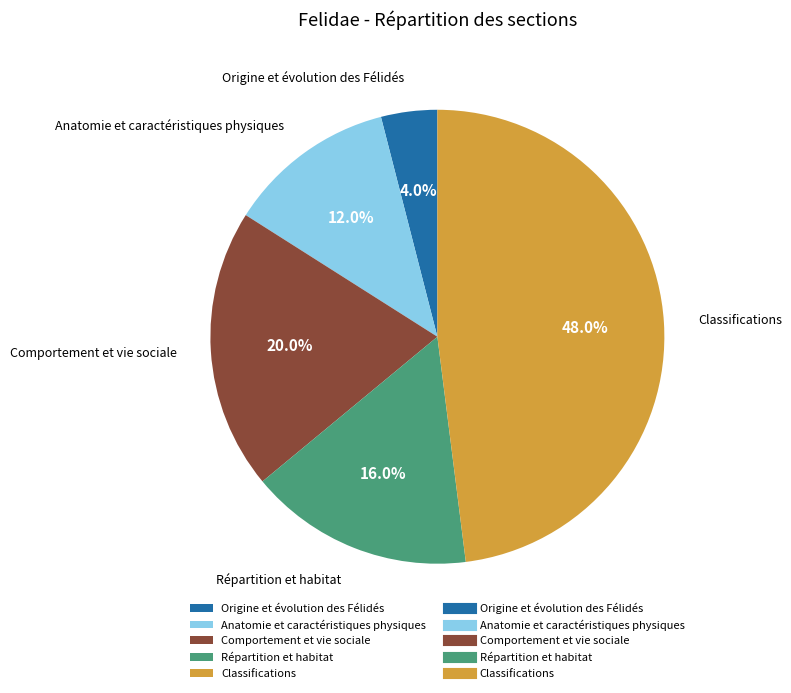

To the nearest percent, what percentage of the pie is Classifications?

48%